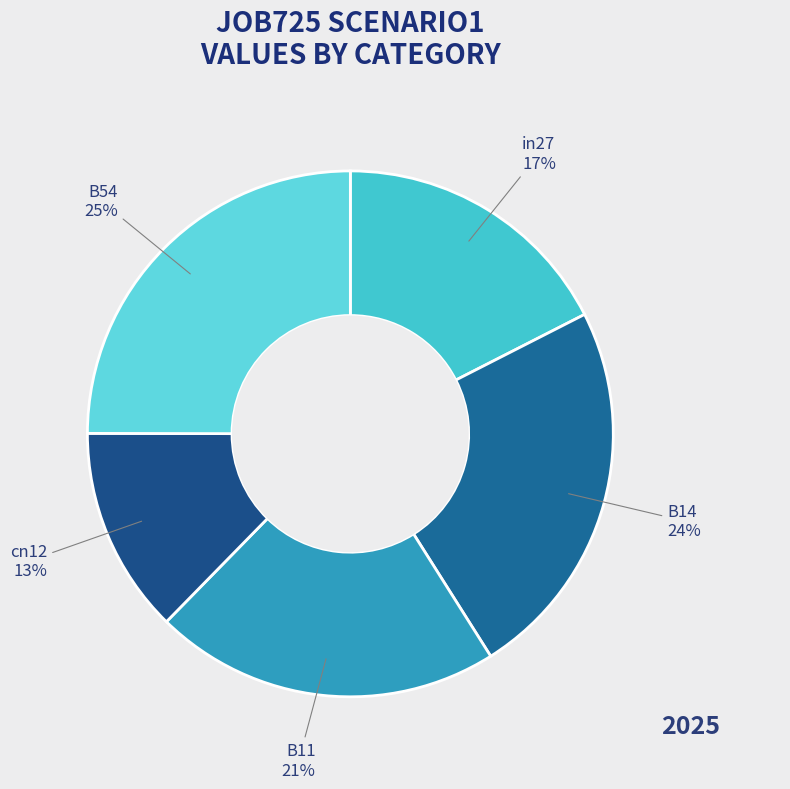

Which category has the biggest portion of the pie?

B54